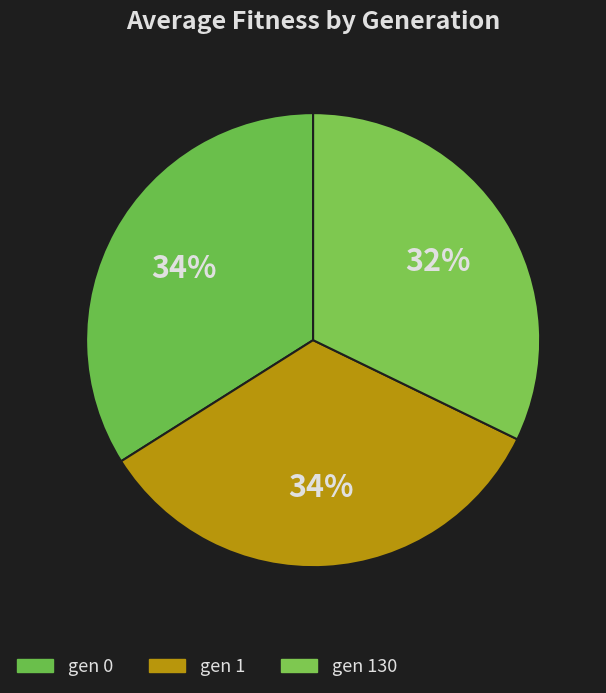

Count the number of slices in the pie.

3